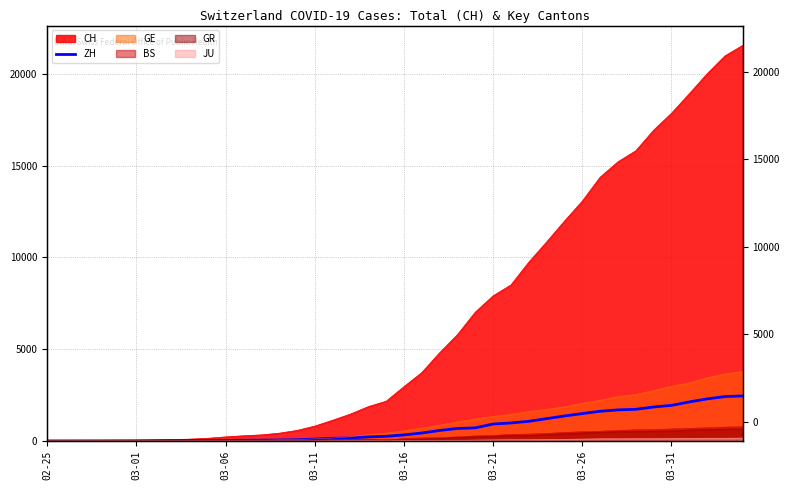

Count the number of categories in the chart.

40